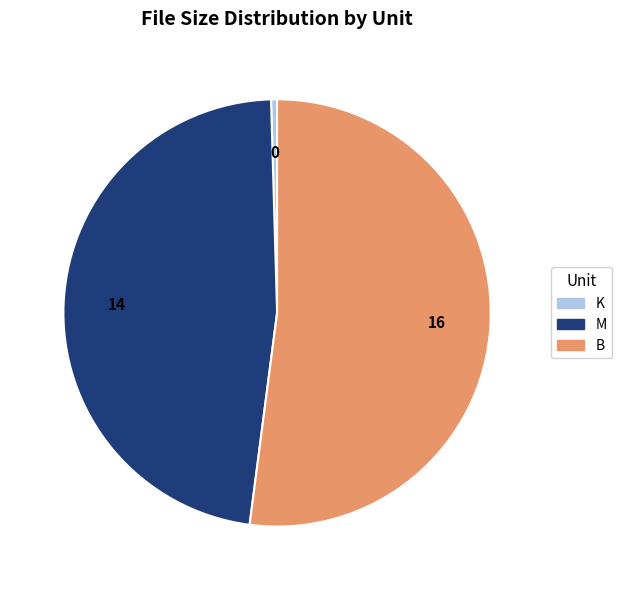

Rank the categories by value from lowest to highest.

K, M, B